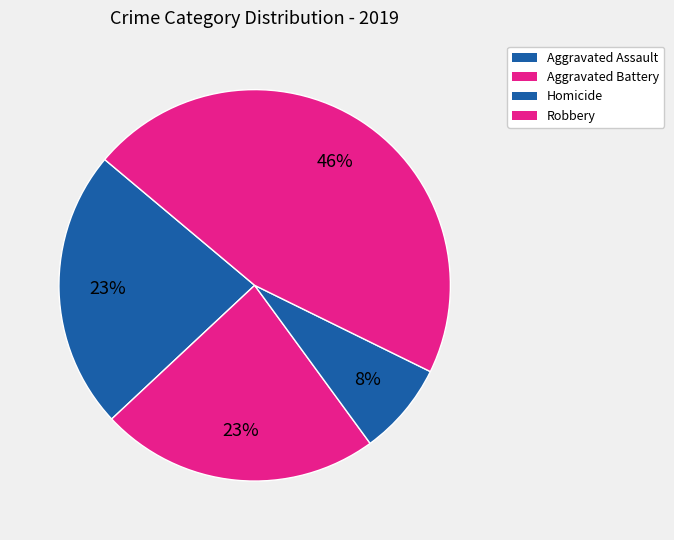

Approximately how many times larger is the value at Robbery compared to Aggravated Battery?

2.0